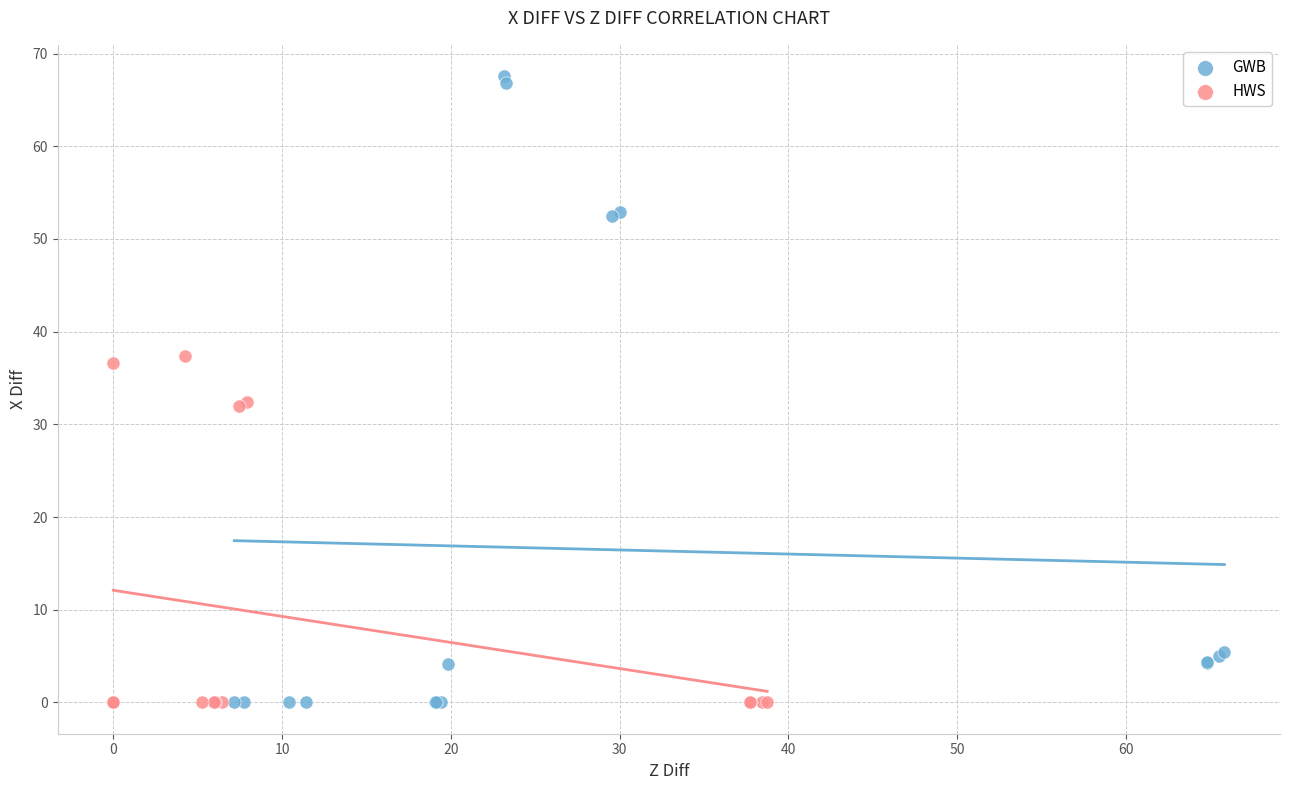

Which series reaches the maximum Y coordinate?

GWB